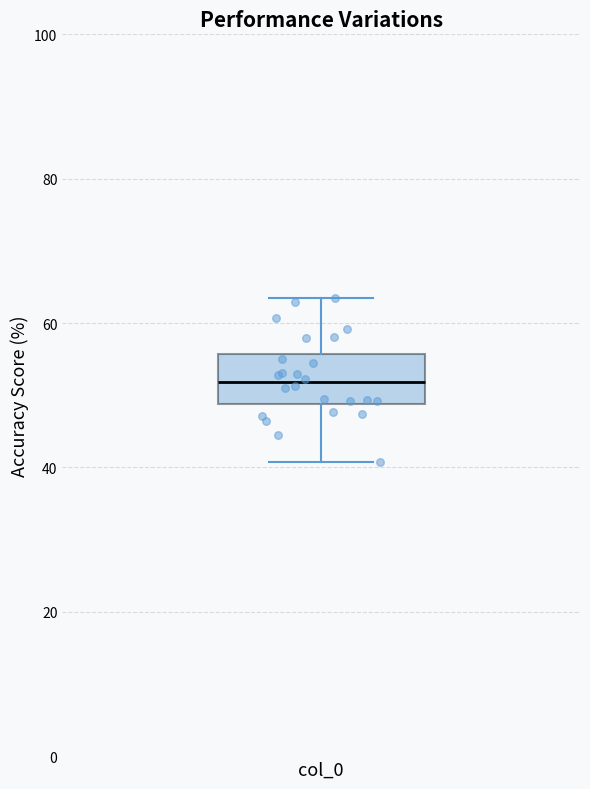

Transcribe this box plot: give where the median line is, the range the box spans, and where the two whiskers end, as read against the y-axis. The values are not printed on the chart, so give them approximately, as read against the axis.

median 52, box 48 to 56, whiskers 40 to 64